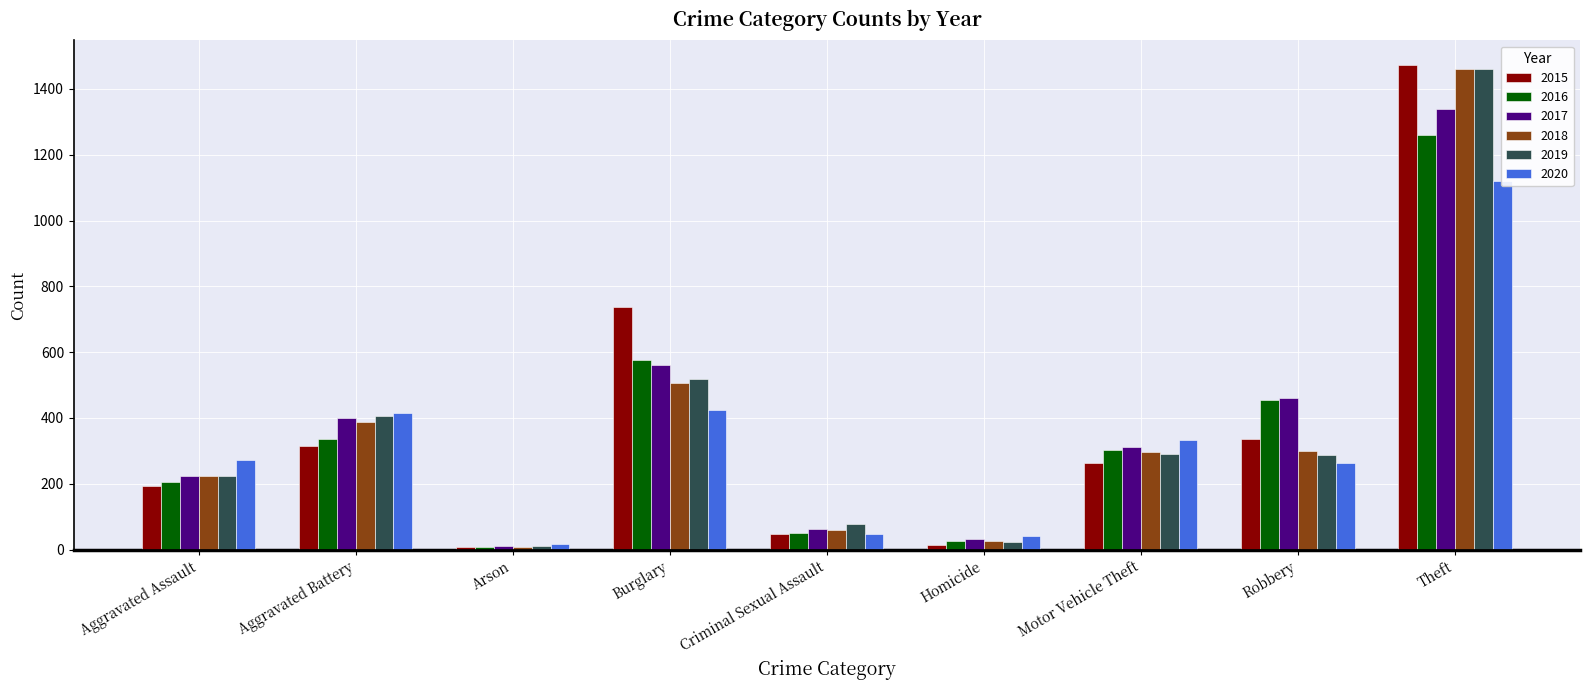

Reading right to left, what are all the values shown in this chart?

2015: Theft=1474	Robbery=337	Motor Vehicle Theft=263	Homicide=15	Criminal Sexual Assault=46	Burglary=738	Arson=9	Aggravated Battery=316	Aggravated Assault=194
2016: Theft=1259	Robbery=454	Motor Vehicle Theft=304	Homicide=26	Criminal Sexual Assault=50	Burglary=576	Arson=7	Aggravated Battery=336	Aggravated Assault=206
2017: Theft=1339	Robbery=460	Motor Vehicle Theft=312	Homicide=33	Criminal Sexual Assault=62	Burglary=562	Arson=10	Aggravated Battery=400	Aggravated Assault=225
2018: Theft=1461	Robbery=301	Motor Vehicle Theft=298	Homicide=25	Criminal Sexual Assault=60	Burglary=506	Arson=7	Aggravated Battery=389	Aggravated Assault=225
2019: Theft=1459	Robbery=287	Motor Vehicle Theft=290	Homicide=22	Criminal Sexual Assault=77	Burglary=517	Arson=12	Aggravated Battery=407	Aggravated Assault=223
2020: Theft=1120	Robbery=263	Motor Vehicle Theft=333	Homicide=41	Criminal Sexual Assault=48	Burglary=425	Arson=17	Aggravated Battery=415	Aggravated Assault=273